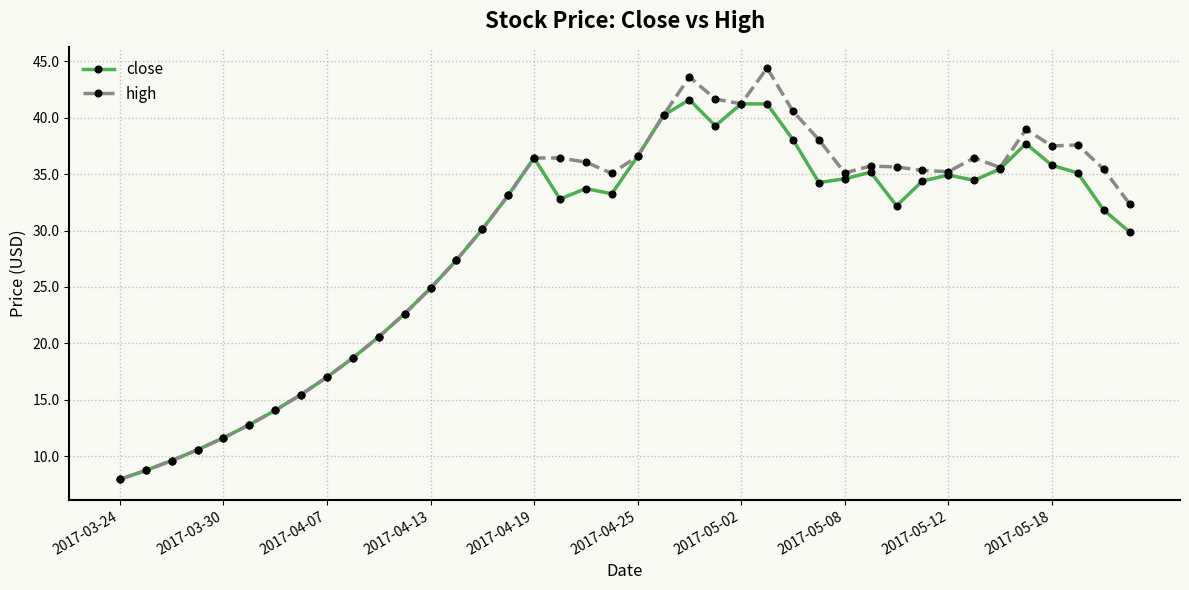

What is the maximum value for high?

44.4